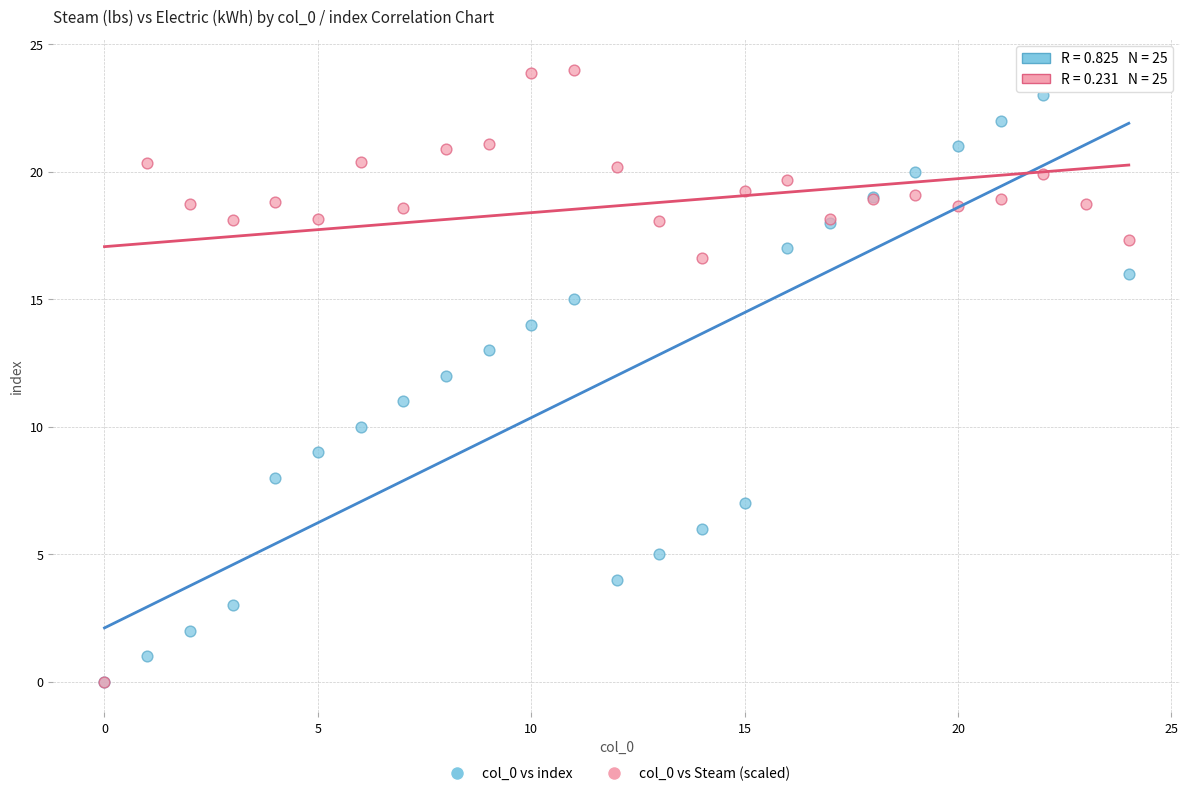

What are all the series names shown in the legend?

col_0 vs index, col_0 vs Steam (scaled)